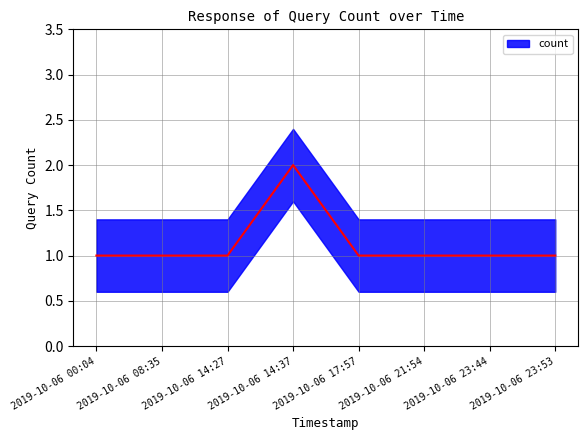

What is the difference between the maximum and second lowest values?

1